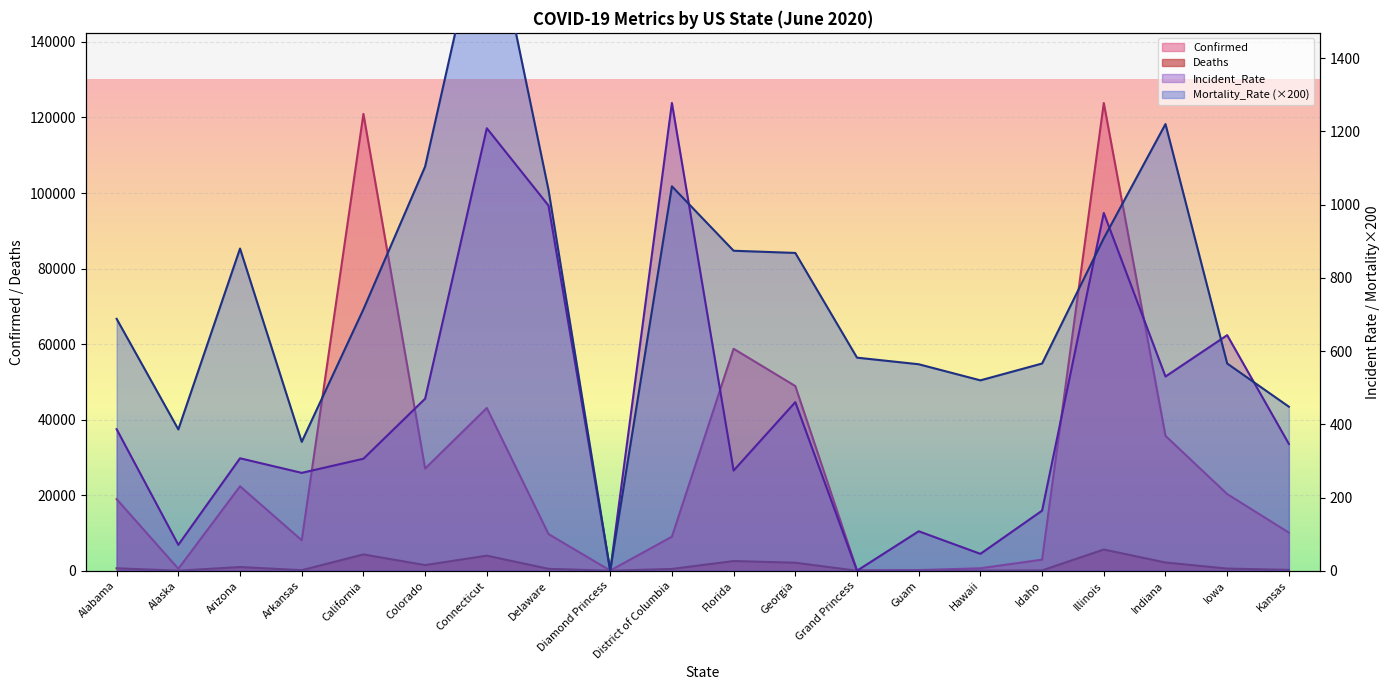

At how many categories does at least one series exceed 73152?

2